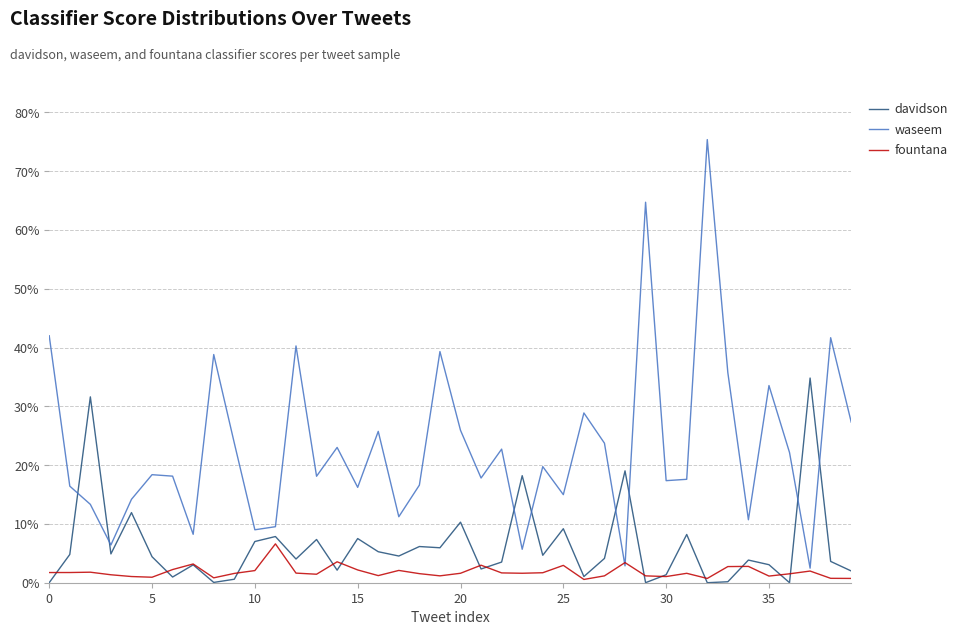

At which label is davidson closest to 0?

32